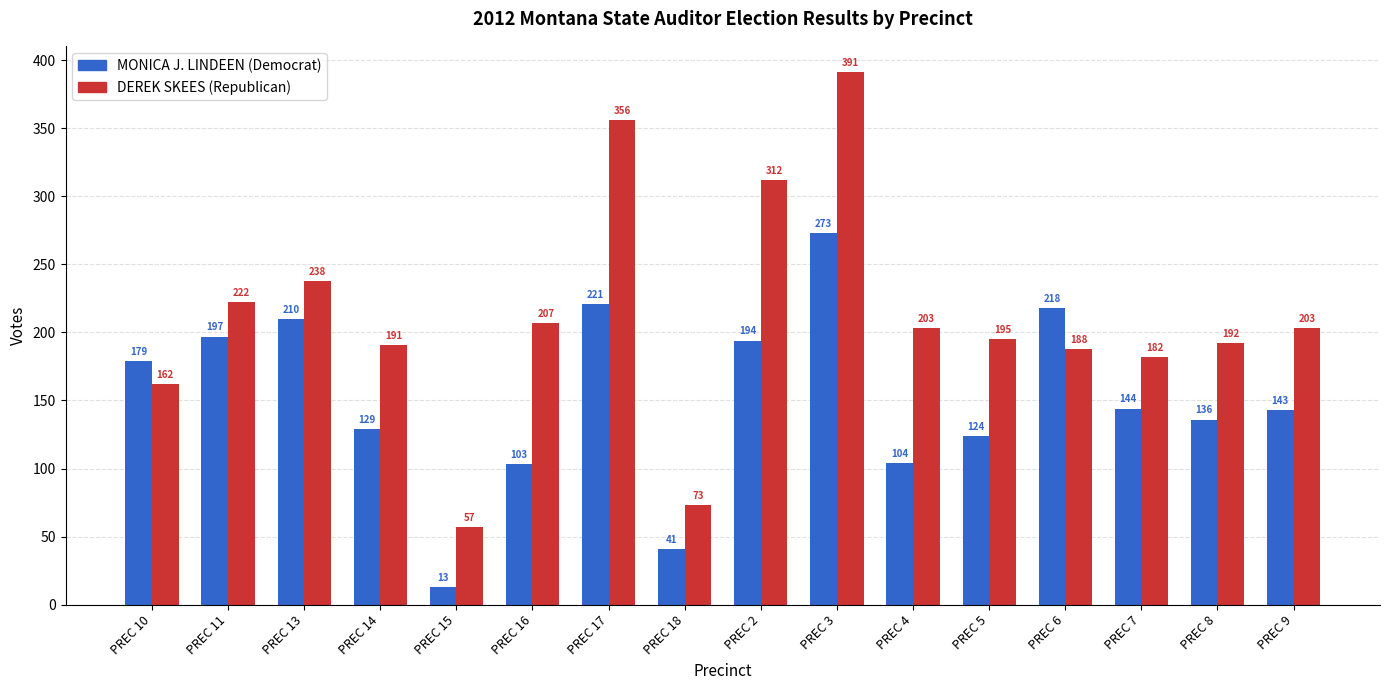

What is the difference between the highest and lowest values at PREC 8?

56